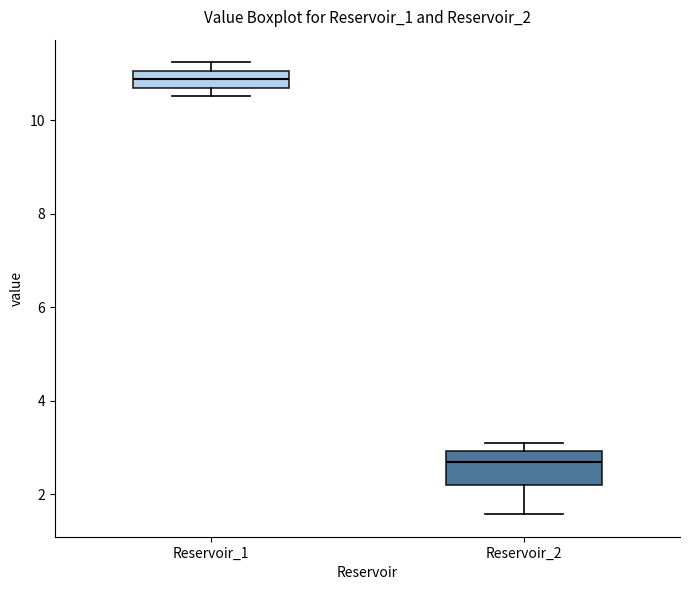

Which box's median line is the lowest?

Reservoir_2